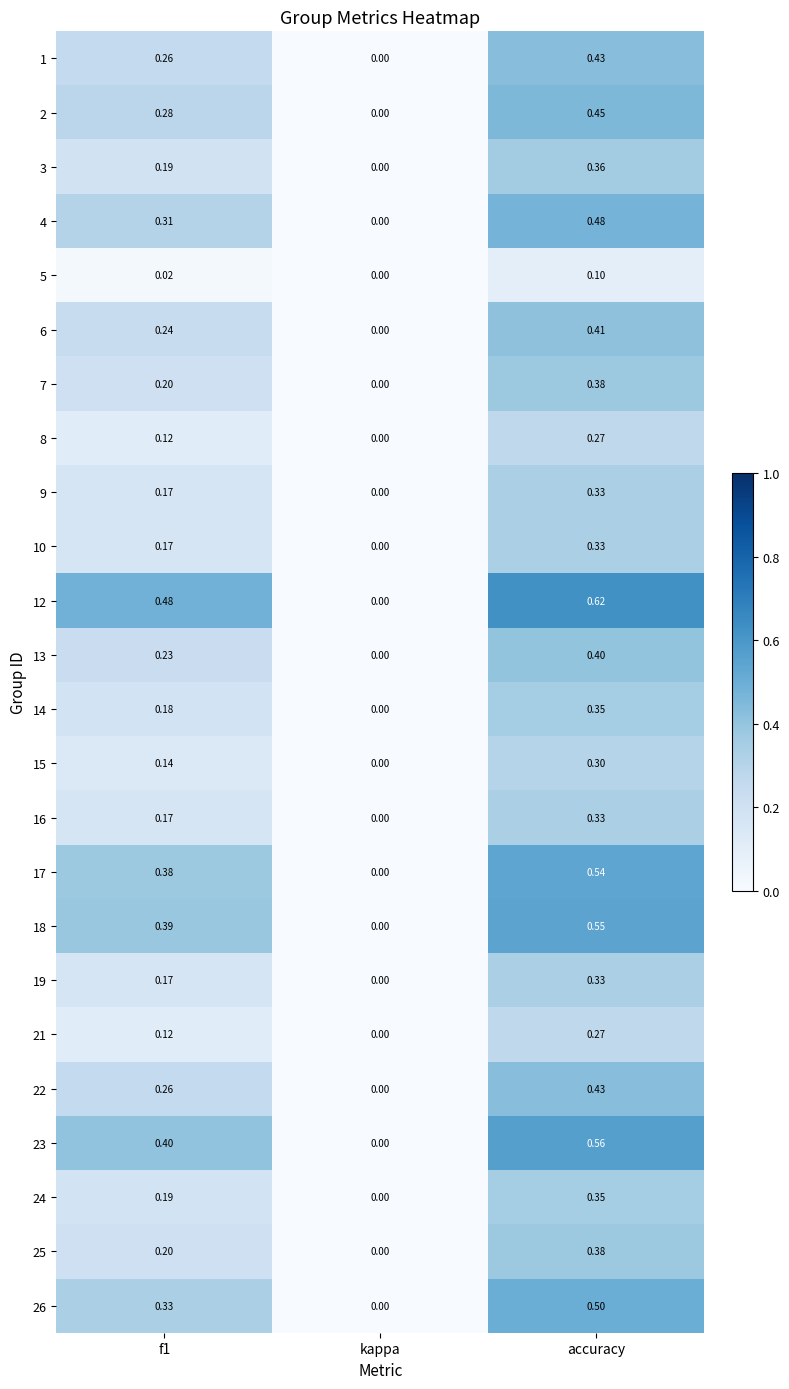

How many series are shown in this chart?

24